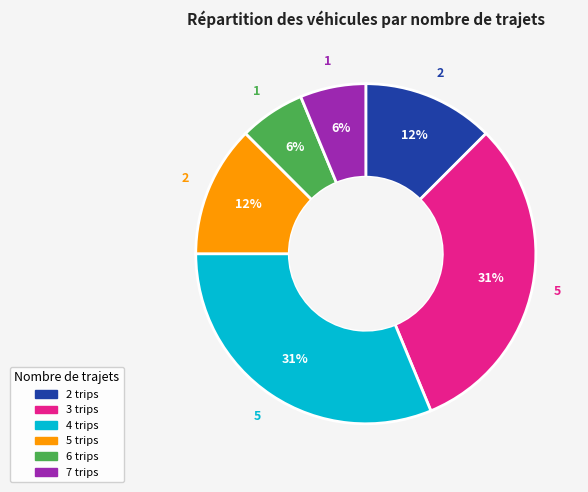

Is it true that 4 trips is 31% of the pie?

True